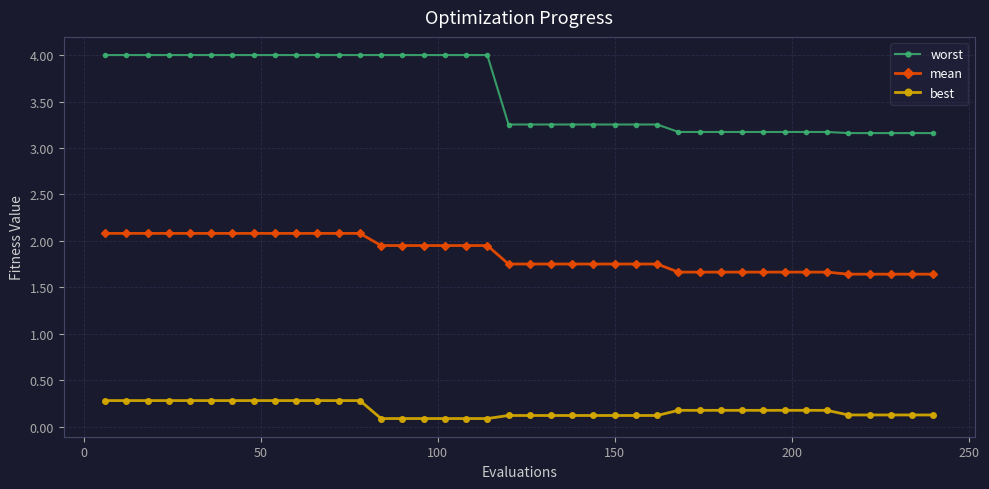

True or false: mean and best cross at least once.

False